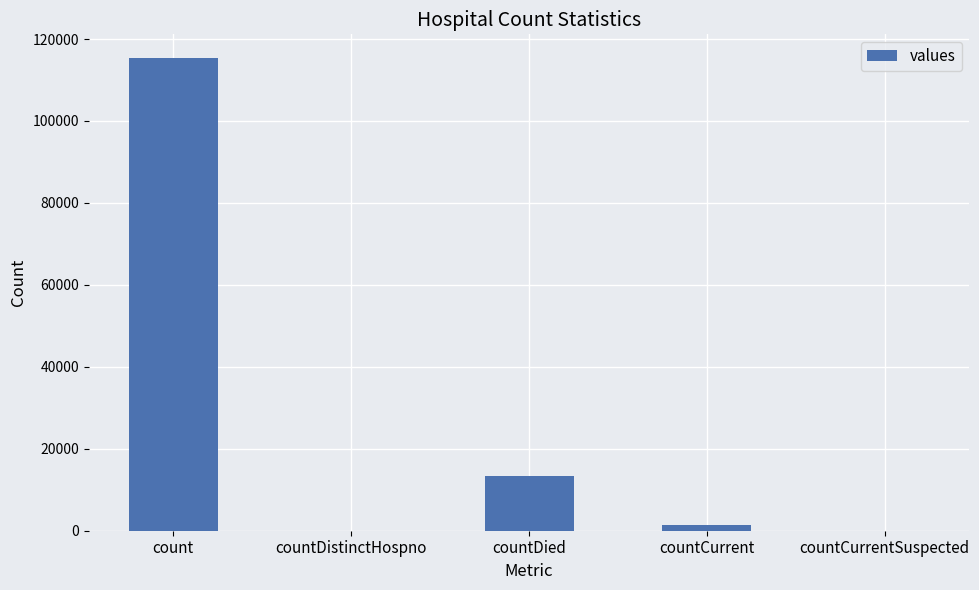

How many data points does each series have?

5